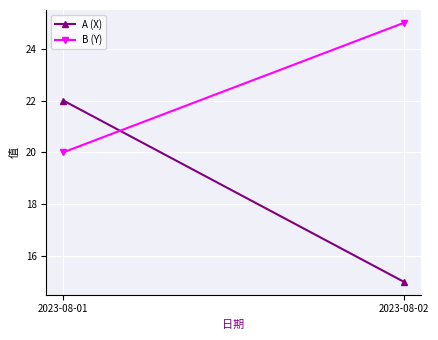

Which series changed the most between 2023-08-01 and 2023-08-02?

A (X)